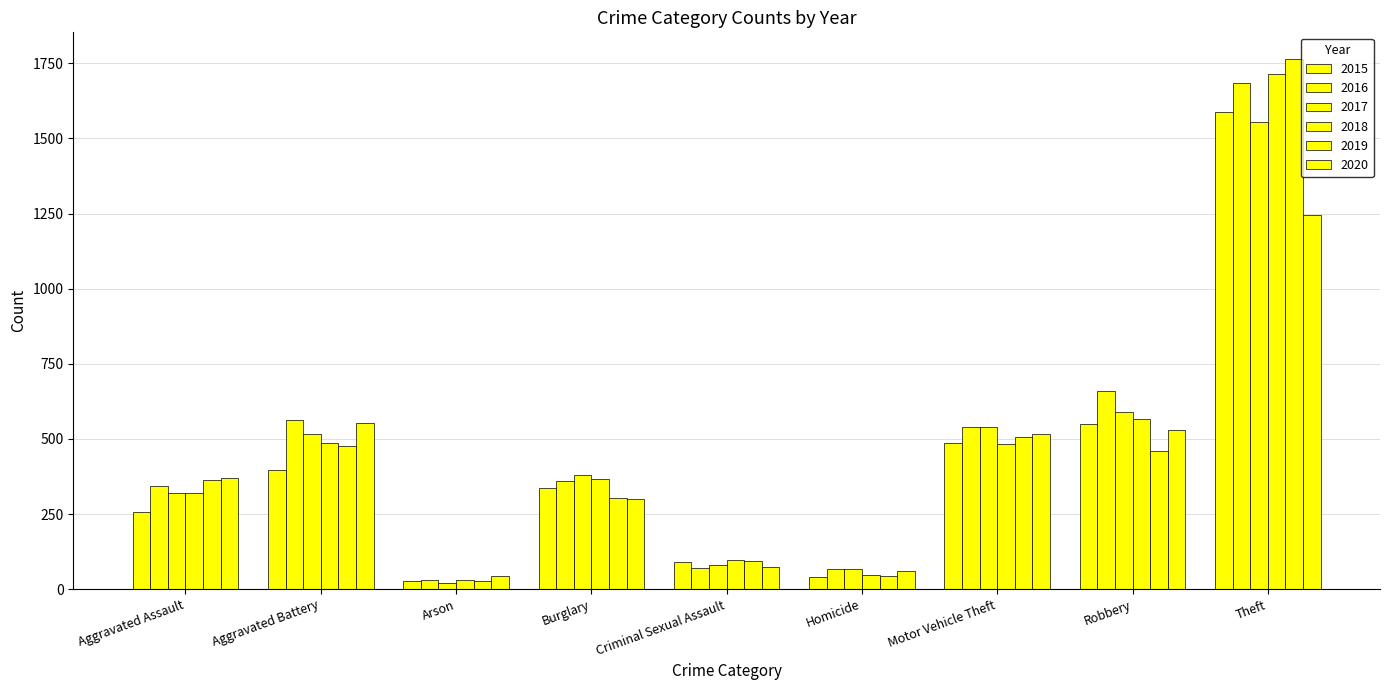

Rank the series at Criminal Sexual Assault from lowest to highest value.

2016, 2020, 2017, 2015, 2019, 2018